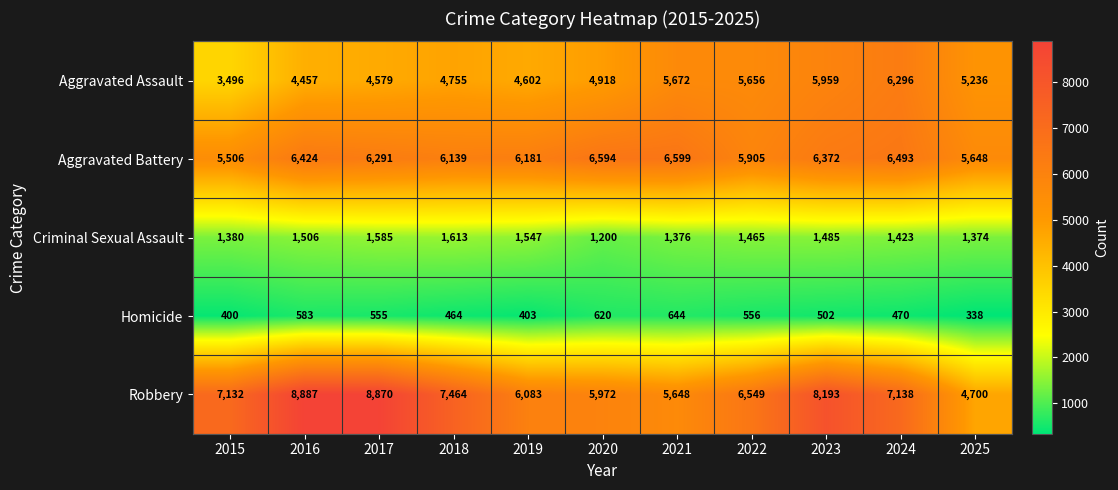

What is the lowest value of the Aggravated Battery series?

5506